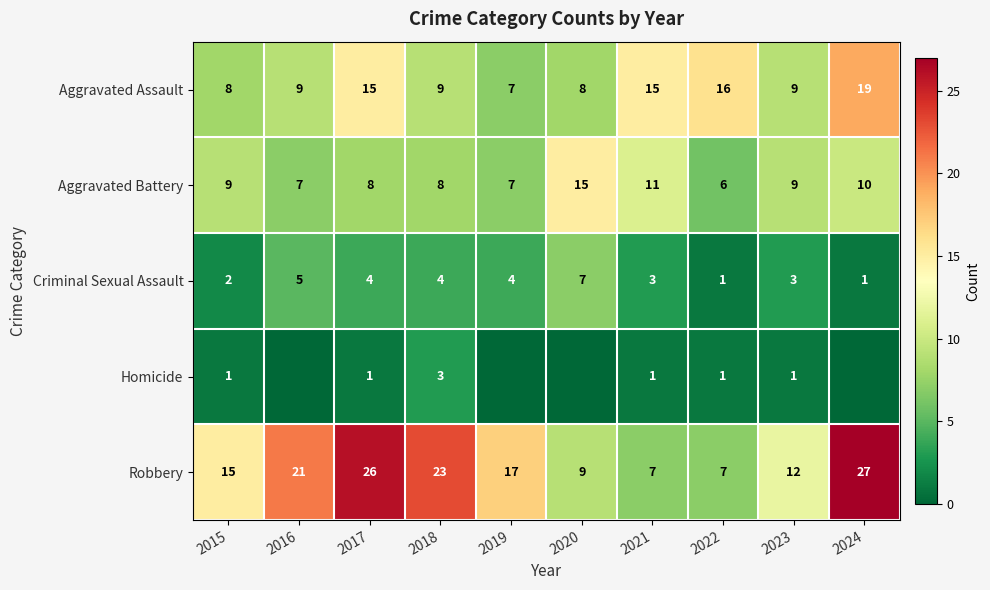

Between 2018 and 2017, which is larger?

2017